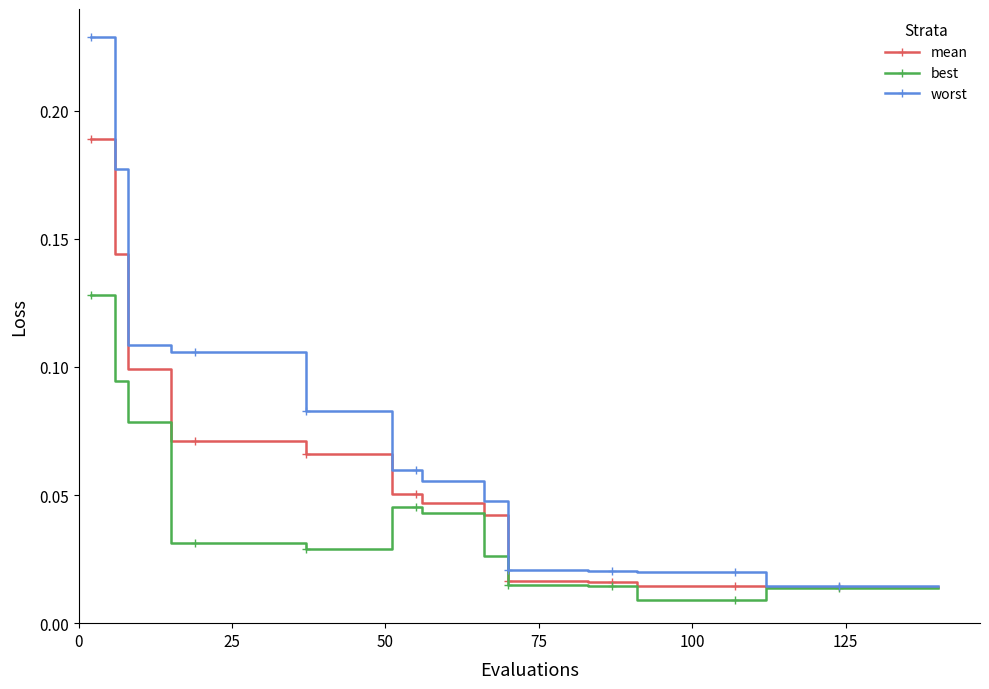

Which series has the widest spread of values?

worst